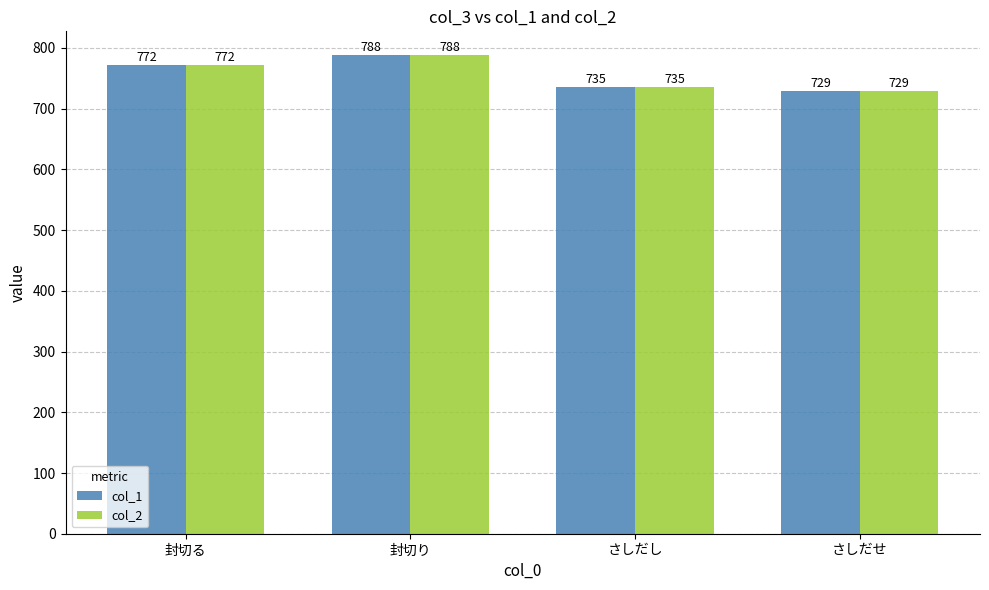

Reading left to right, what are all the values shown in this chart?

col_1: 封切る=772	封切り=788	さしだし=735	さしだせ=729
col_2: 封切る=772	封切り=788	さしだし=735	さしだせ=729